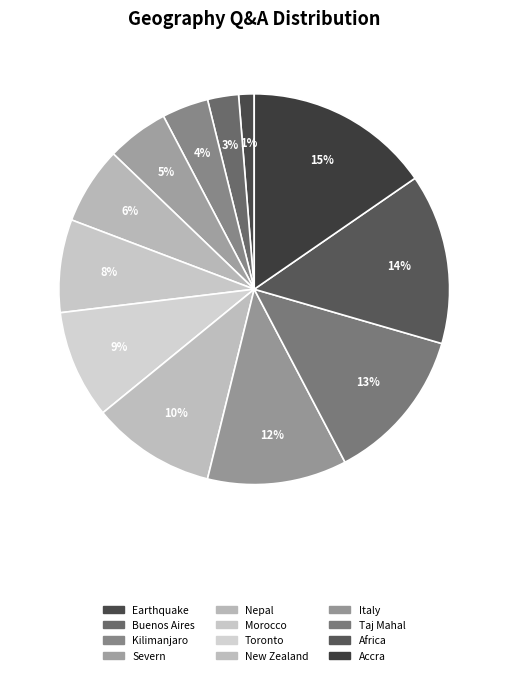

What percentage is the Toronto slice, to the nearest percent?

9%